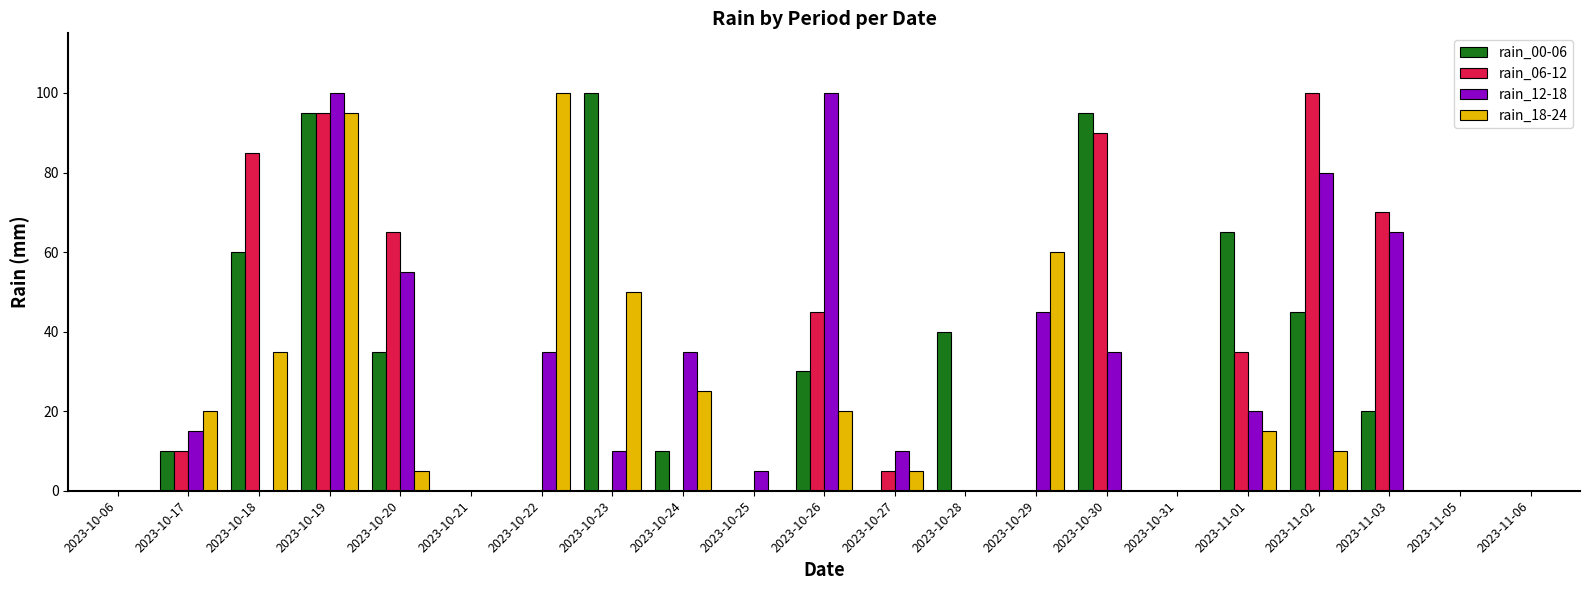

What is the greatest value displayed?

100